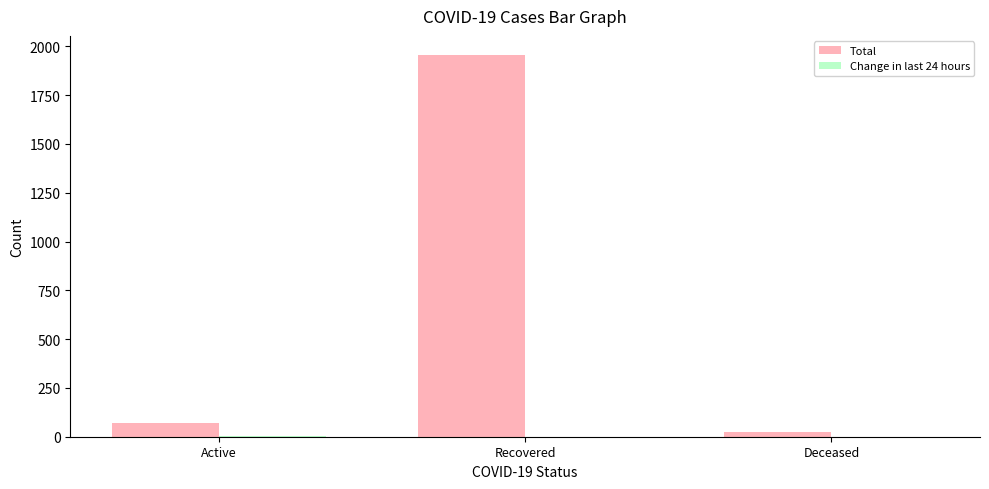

Which series has the largest total across all categories?

Total